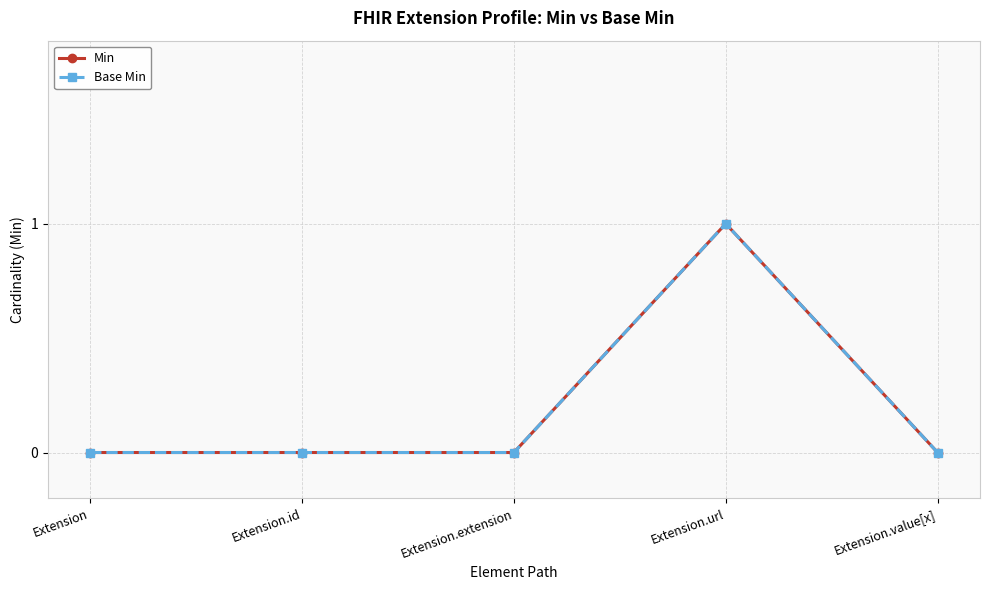

Does the chart display data point markers on the line(s)?

Yes